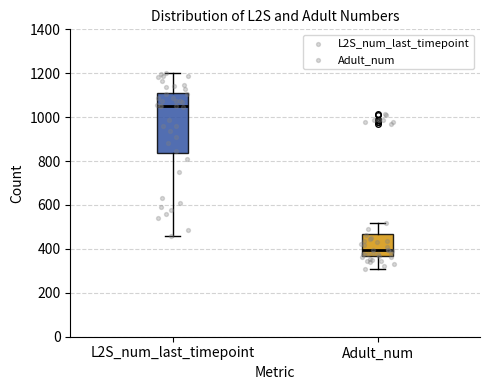

Where is the upper edge of the box for L2S_num_last_timepoint on the y-axis? The values are not printed on the chart, so give them approximately, as read against the axis.

1120